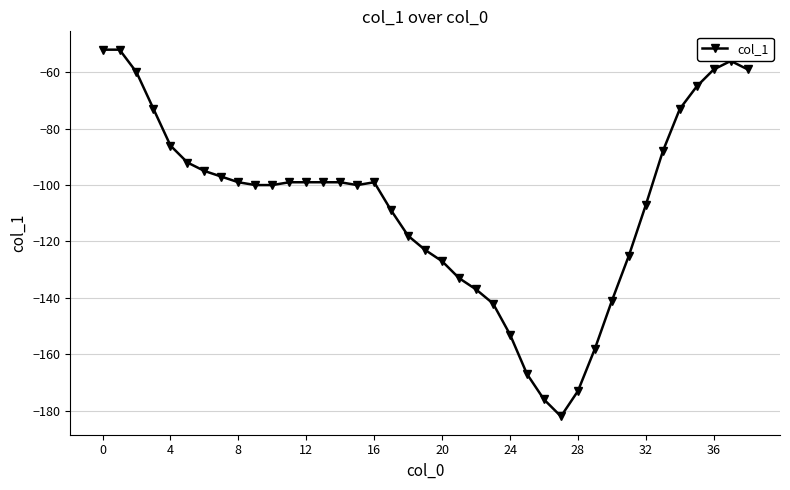

What is the minimum value shown in the chart?

-182